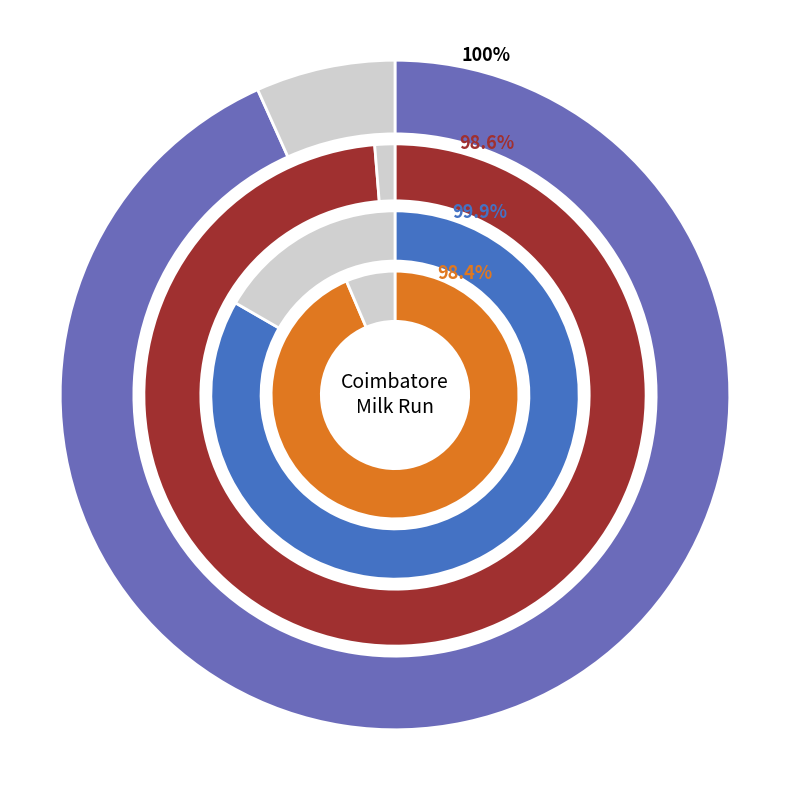

The Std (store indent) slice represents 24% of the pie. True or false?

False